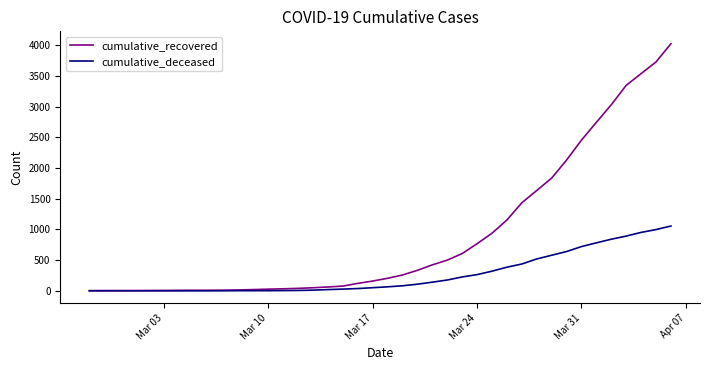

List the series in order of their peak value, highest first.

cumulative_recovered, cumulative_deceased